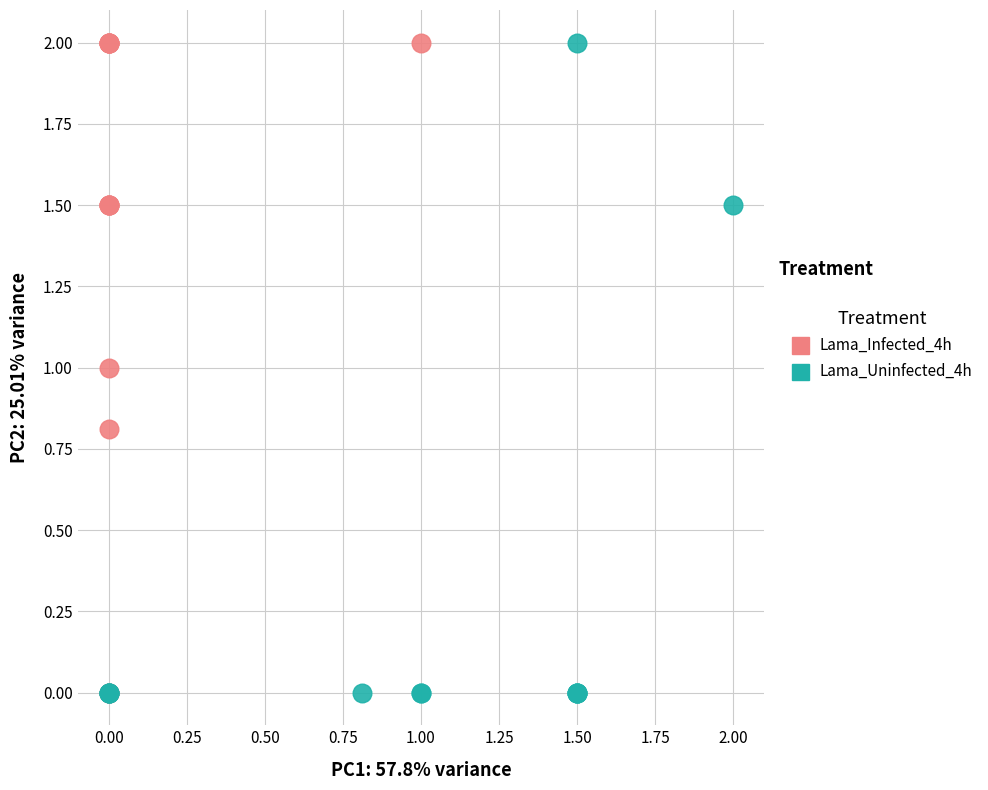

What are all the series names shown in the legend?

Lama_Infected_4h, Lama_Uninfected_4h